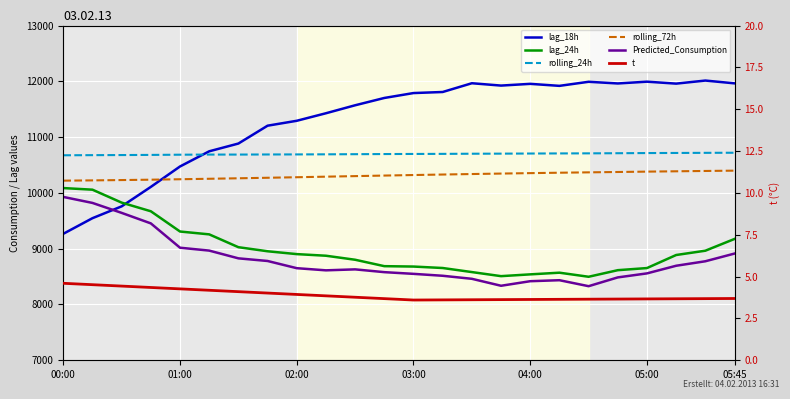

The value of rolling_24h at 04:00 is 10706.0. True or false?

True